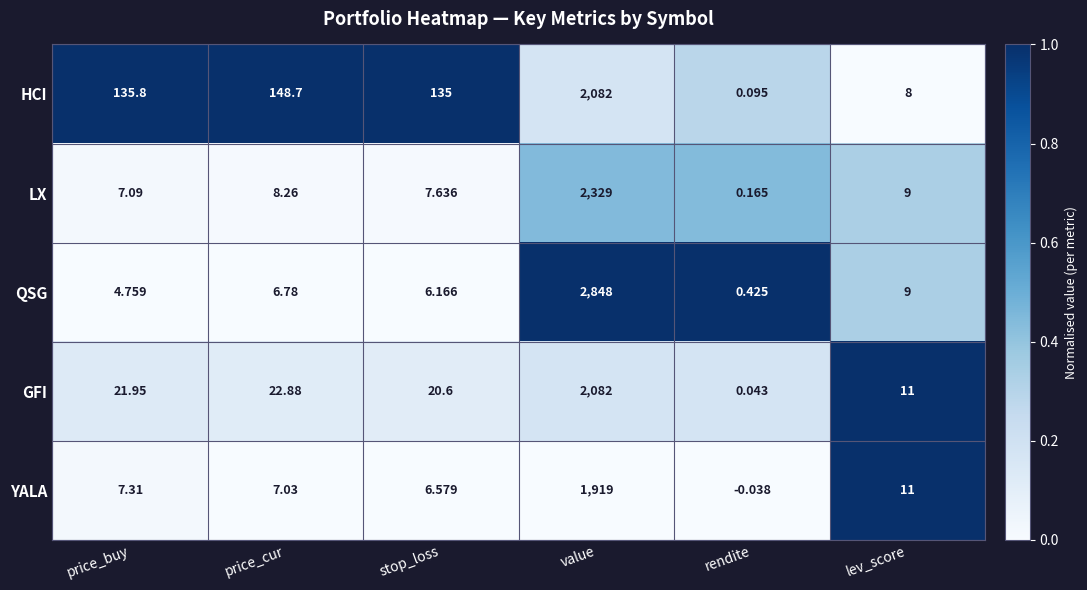

Which series changed the most between value and lev_score?

QSG